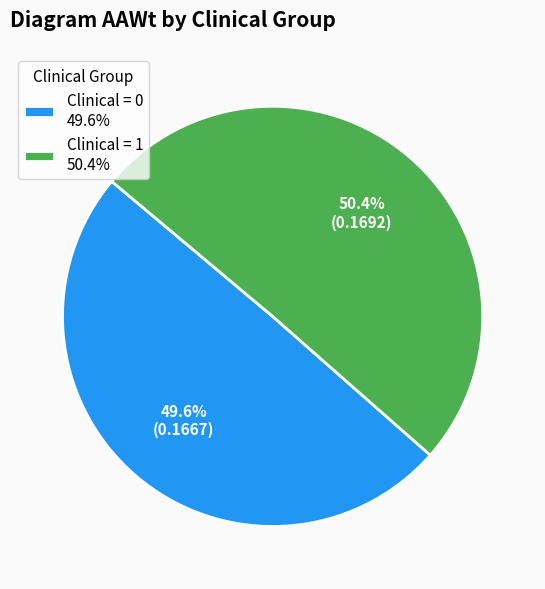

What percentage is NOT represented by Clinical = 1 50.4%?

49.6%